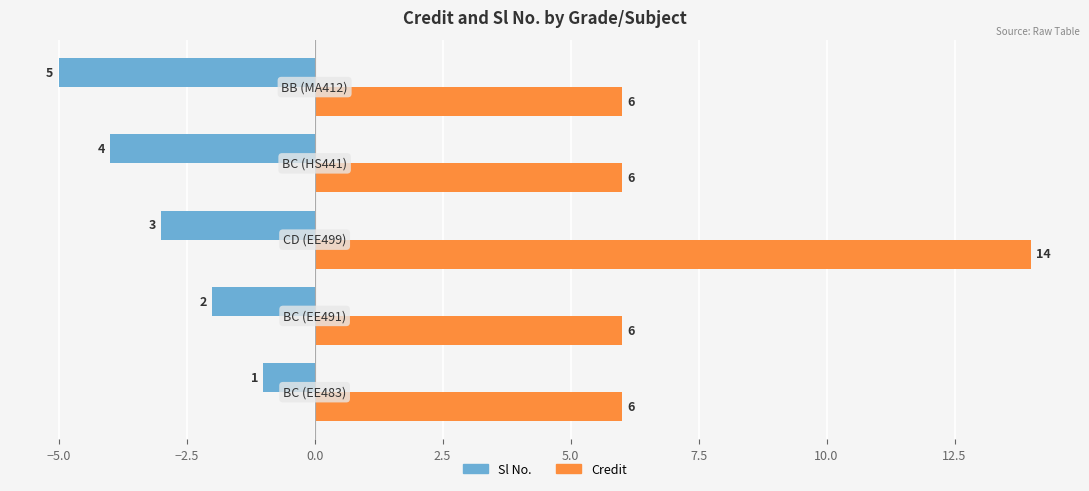

What is the average value of the Credit series?

8